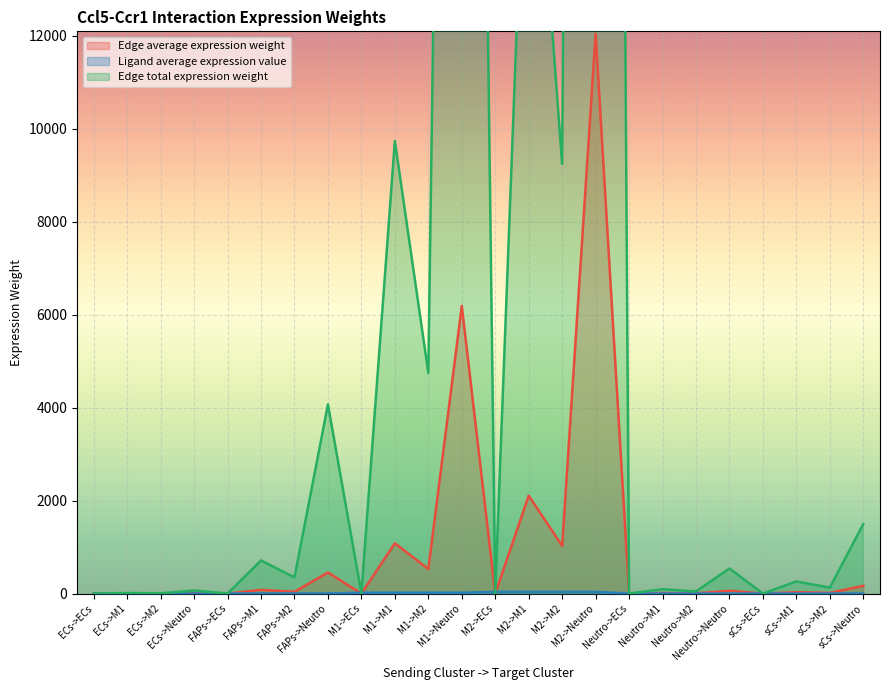

Reading right to left, what are all the values shown in this chart?

Edge average expression weight: 166.0	14.2	29.0	0.0	59.9	5.1	10.5	0.0	12047.9	1027.3	2106.4	0.1	6189.7	527.8	1082.2	0.0	452.2	38.6	79.1	0.0	7.3	0.6	1.3	0.0
Ligand average expression value: 0.5	0.5	0.5	0.5	0.2	0.2	0.2	0.2	35.9	35.9	35.9	35.9	18.5	18.5	18.5	18.5	1.3	1.3	1.3	1.3	0.0	0.0	0.0	0.0
Edge total expression weight: 1494.2	127.4	261.3	0.0	538.7	45.9	94.2	0.0	108430.7	9245.8	18957.9	0.9	55707.0	4750.1	9739.8	0.4	4069.9	347.0	711.6	0.0	65.8	5.6	11.5	0.0